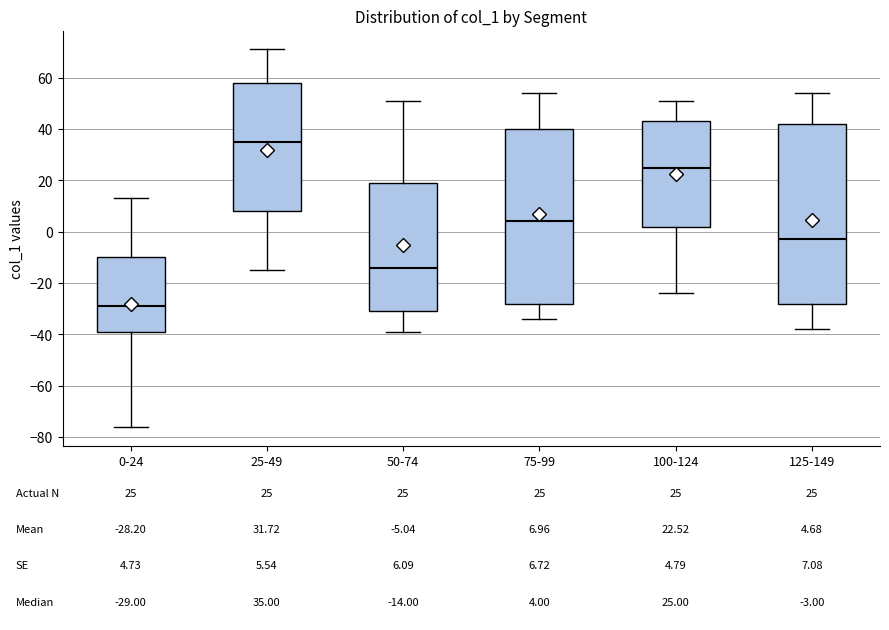

Which box's median line is the highest?

25-49